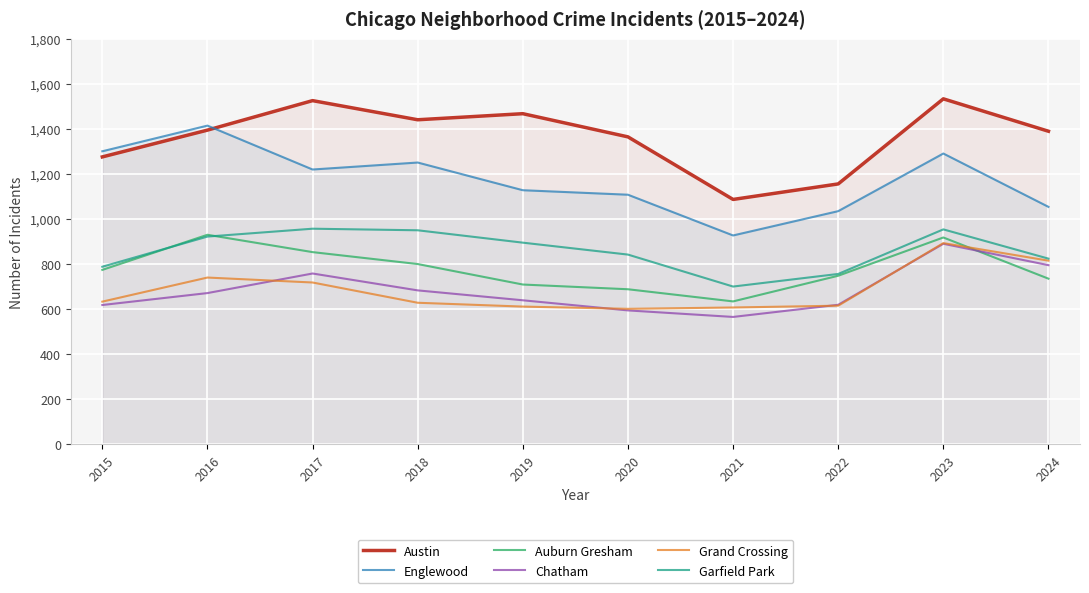

Is this an area chart (filled region under the line)?

No